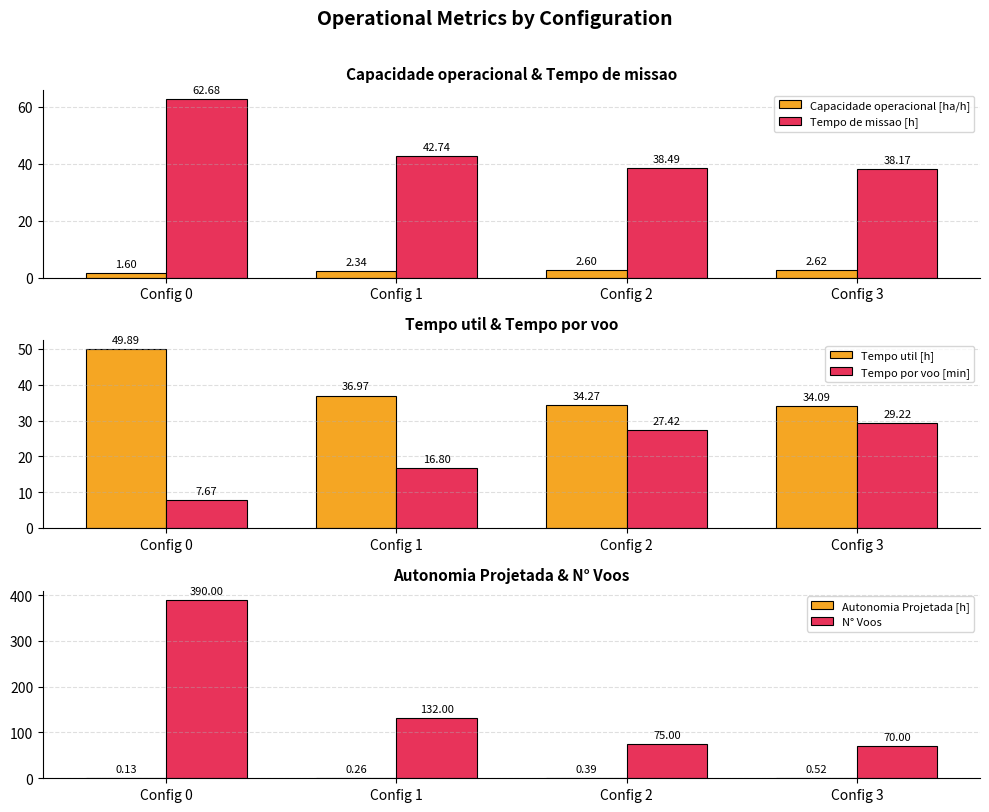

Where is Autonomia Projetada [h] nearest to the value 0?

Config 0